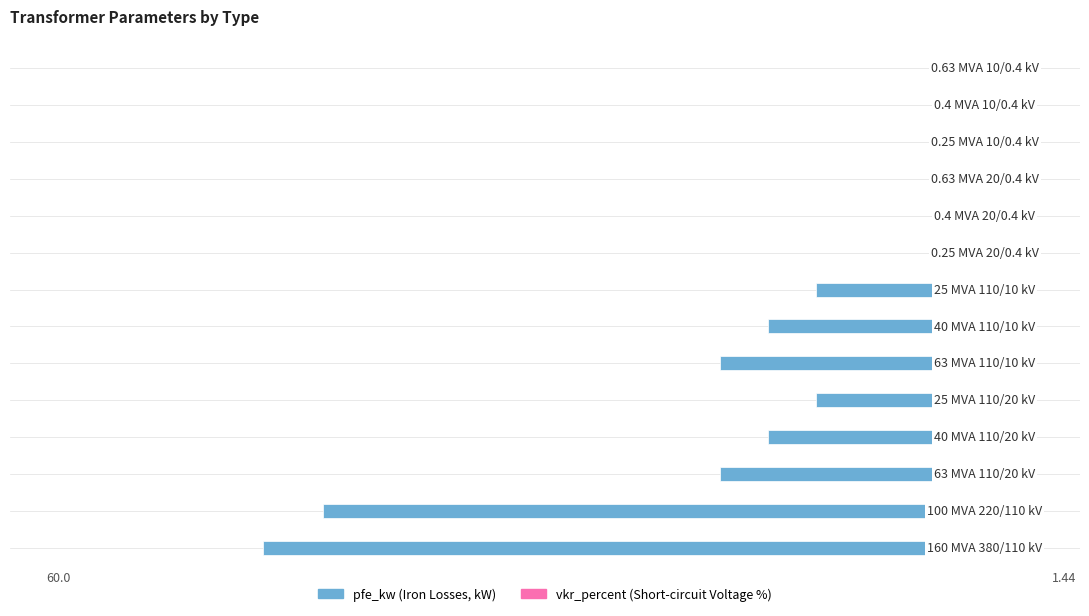

Which series has the largest total across all categories?

vkr_percent